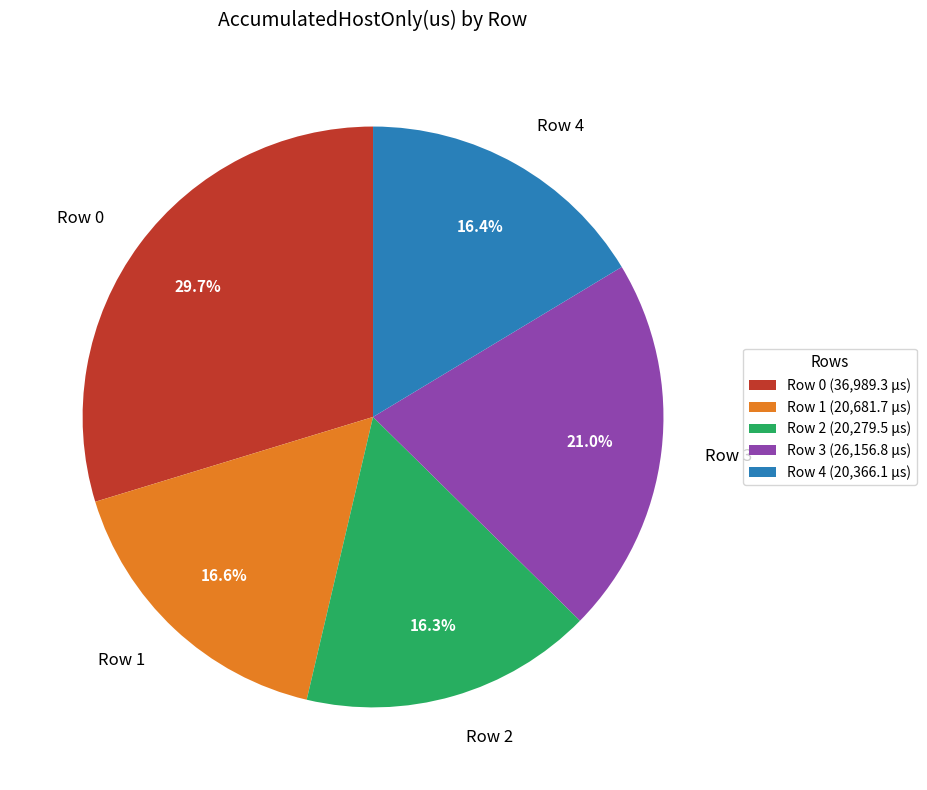

To the nearest percent, what percentage of the pie is Row 4?

16%